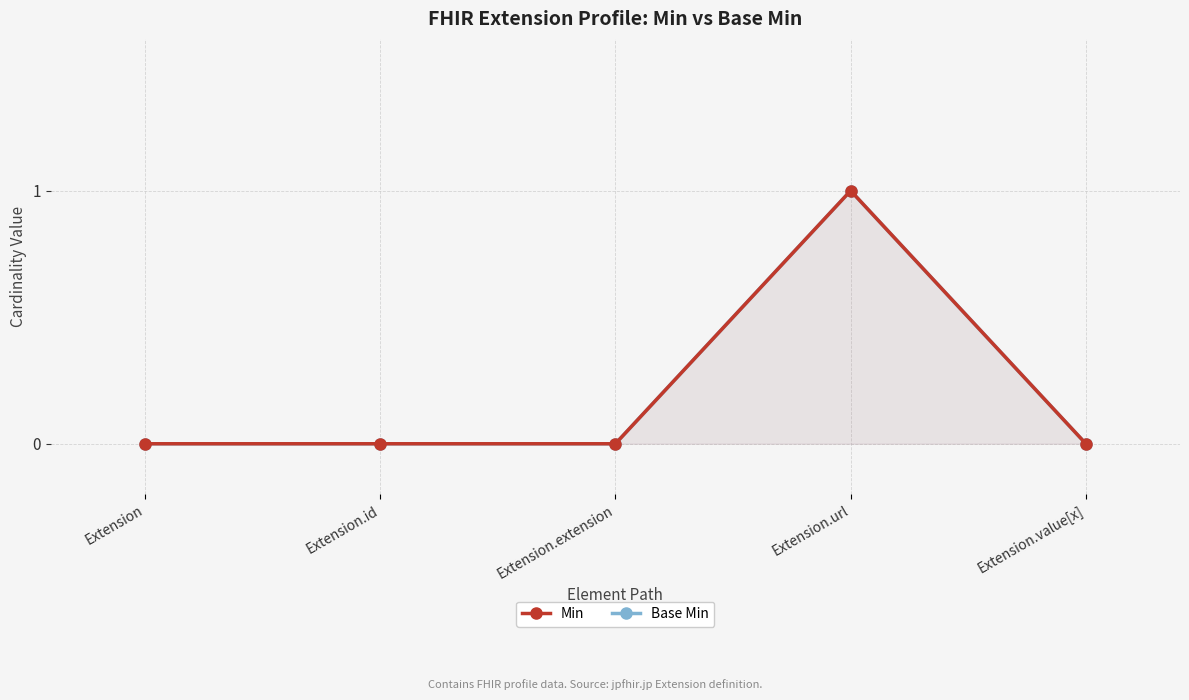

What is the sum of all Base Min values?

1